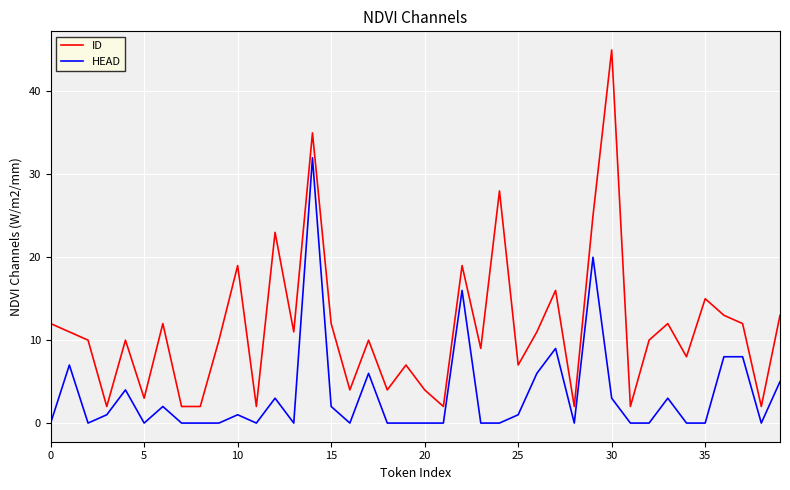

Which series has the largest total across all categories?

ID